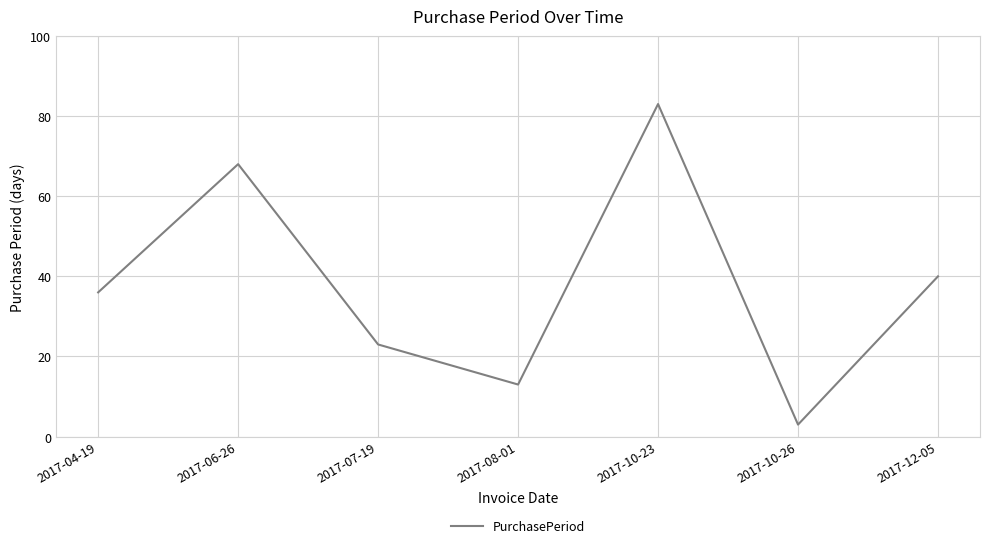

What is the sum of the values at 2017-06-26 and 2017-10-26?

71